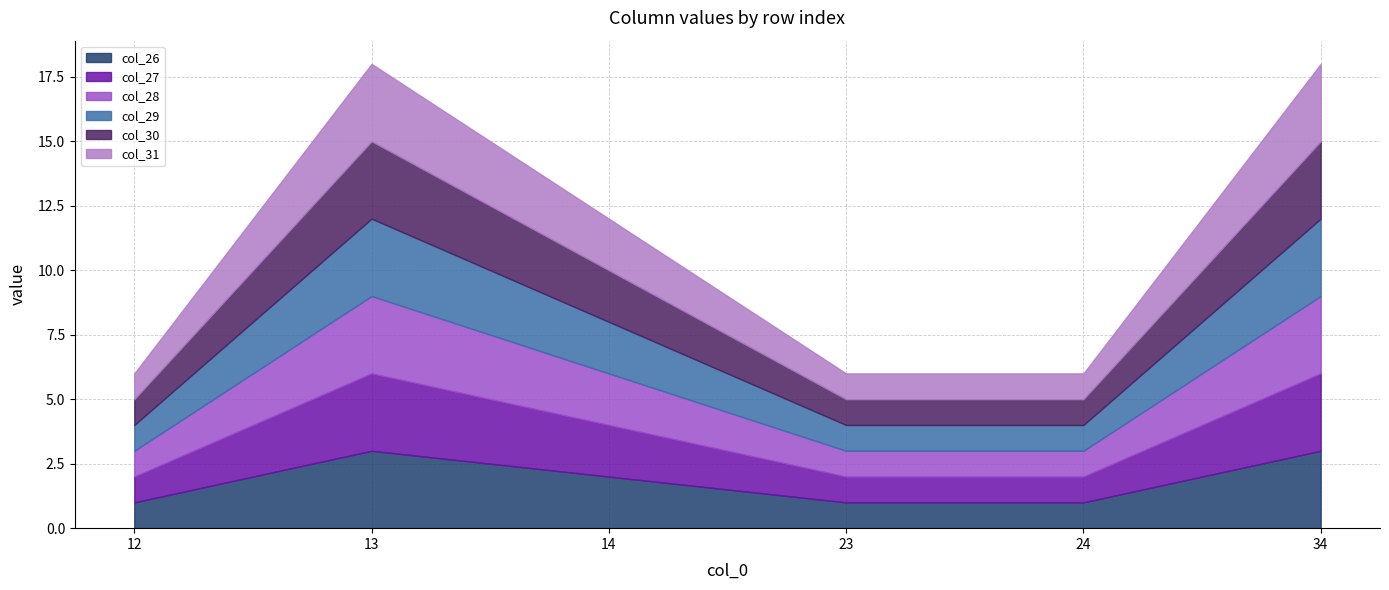

How many interior local peaks does the col_27 series have?

1